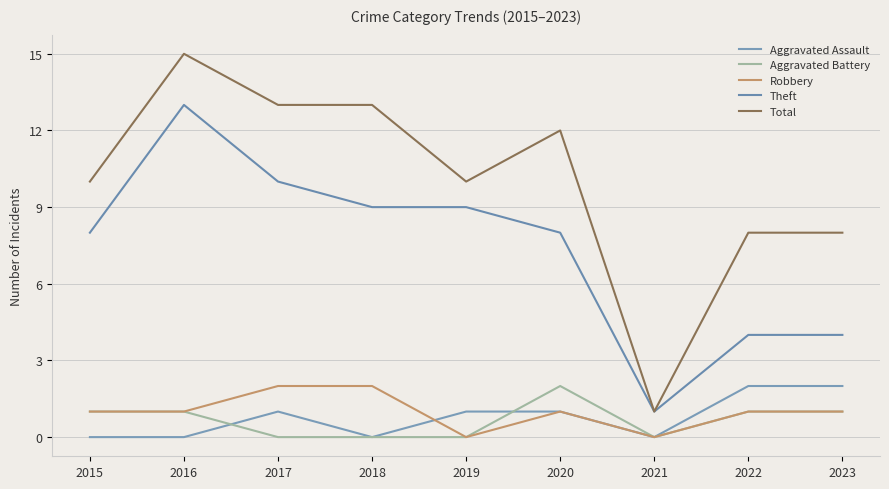

True or false: Total and Aggravated Battery cross at least once.

False